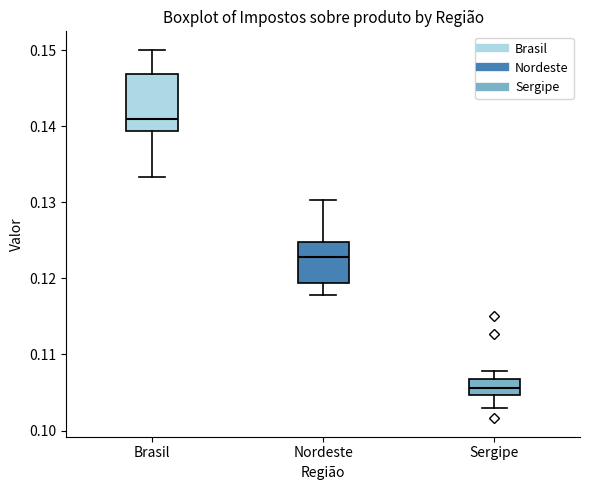

Reading left to right, transcribe this box plot: for each box, give where its median line is, the range the box spans, and where its two whiskers end, as read against the y-axis. The values are not printed on the chart, so give them approximately, as read against the axis.

Brasil: median 0.141, box 0.139 to 0.147, whiskers 0.133 to 0.150
Nordeste: median 0.123, box 0.119 to 0.125, whiskers 0.118 to 0.130
Sergipe: median 0.106, box 0.105 to 0.107, whiskers 0.103 to 0.108